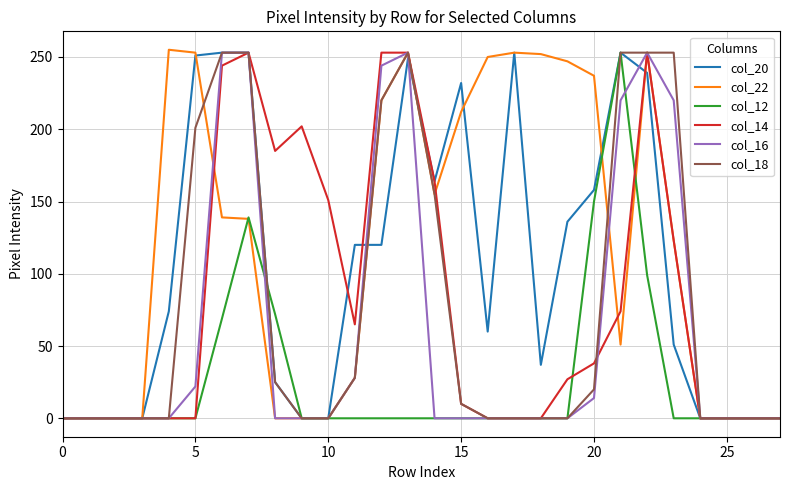

How many lines are shown in the chart?

6